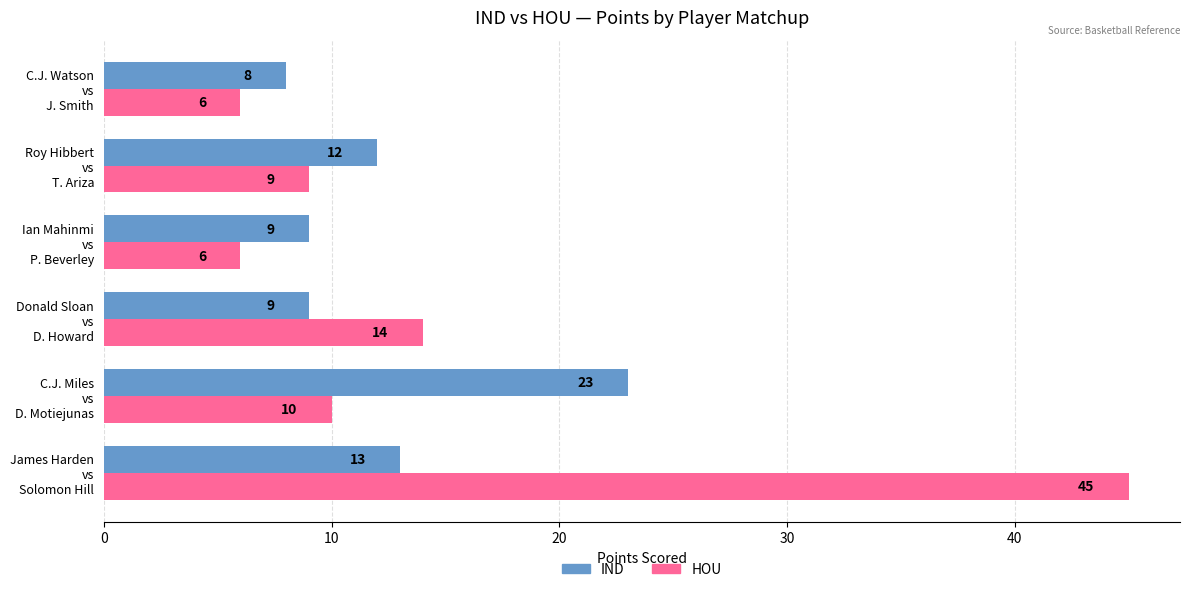

List the series in order of their overall mean, lowest first.

IND, HOU